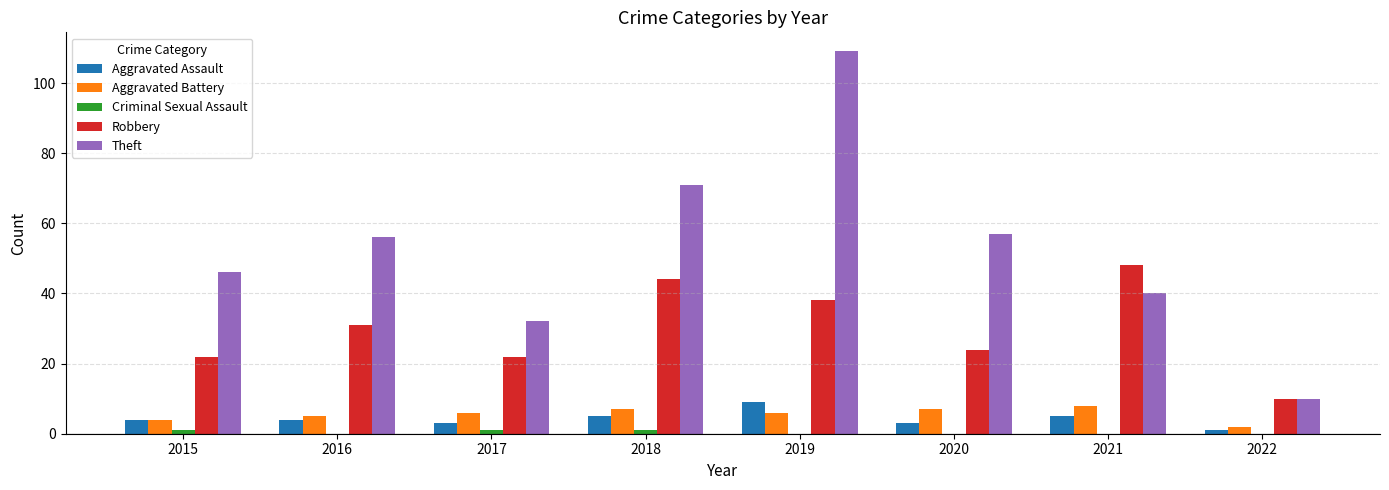

How many data points does each series have?

8